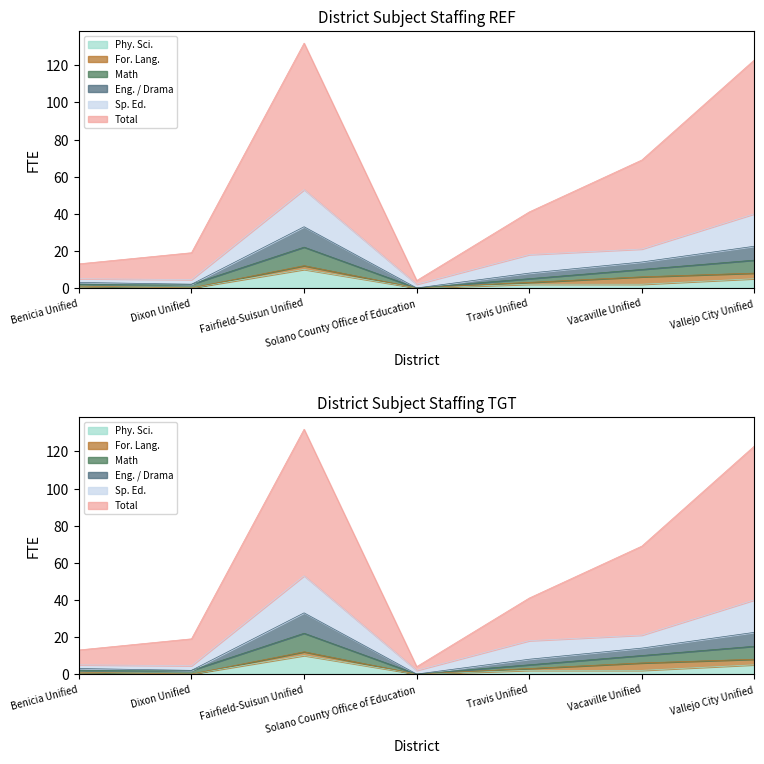

At which label does Total first exceed 41?

Fairfield-Suisun Unified